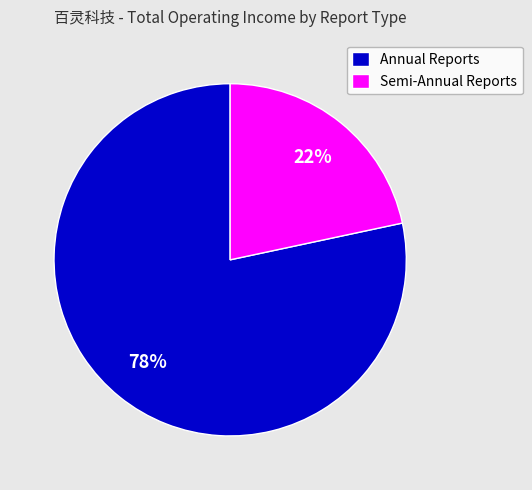

To the nearest percent, what is the average slice percentage?

50%